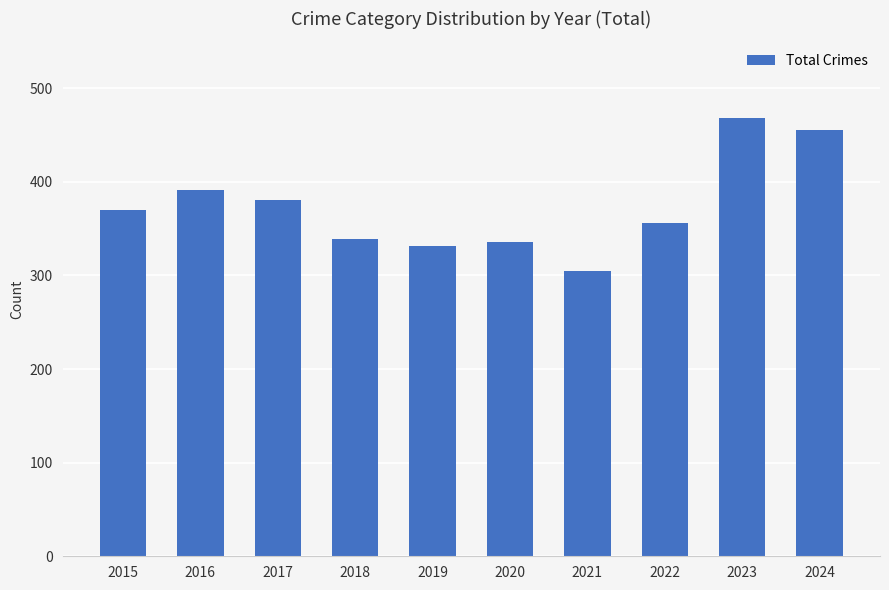

At which category does the chart reach its minimum across all series?

2021